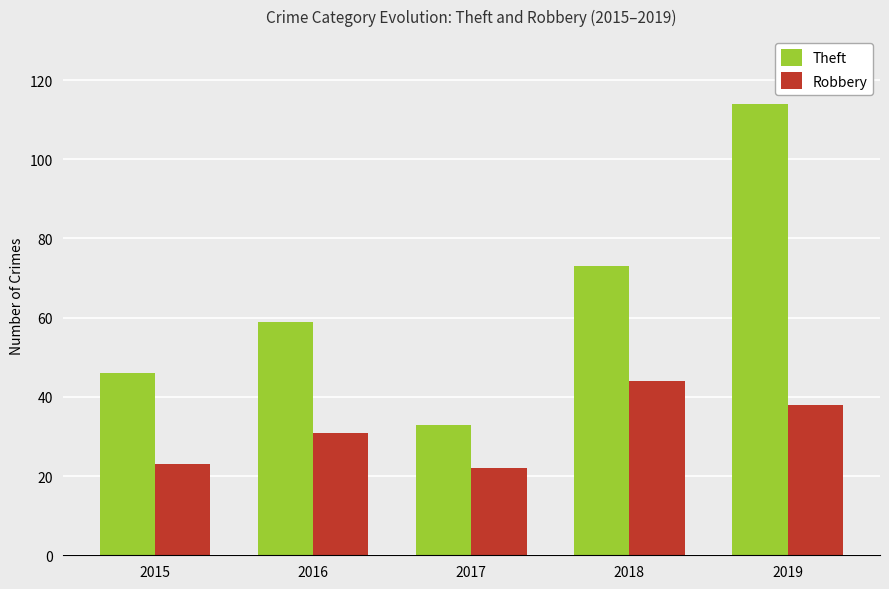

Reading left to right, extract all data points from this chart.

Theft: 2015=46	2016=59	2017=33	2018=73	2019=114
Robbery: 2015=23	2016=31	2017=22	2018=44	2019=38